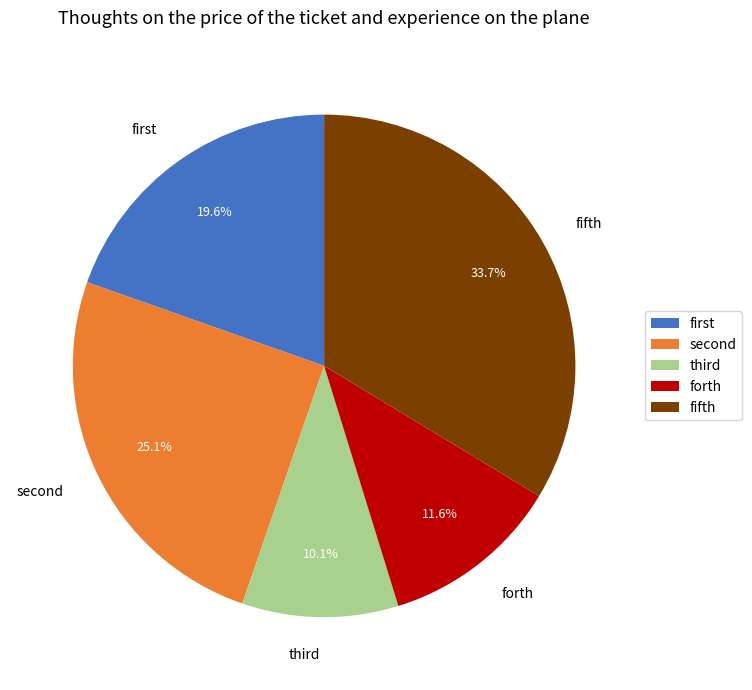

How many segments does this pie chart have?

5